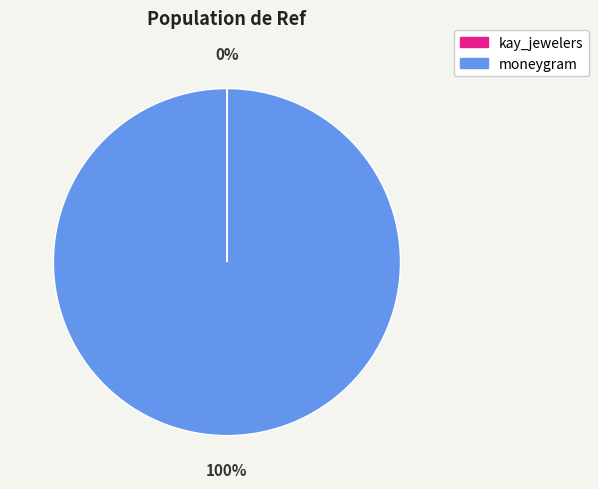

Is it true that moneygram is 100% of the pie?

True